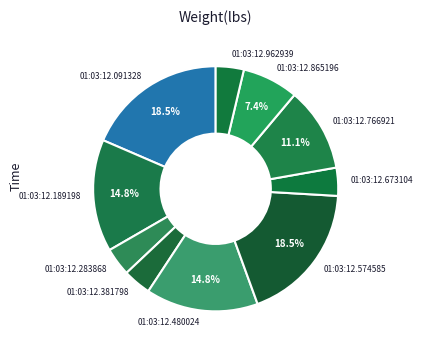

True or false: 01:03:12.673104 accounts for 4% of the total.

True